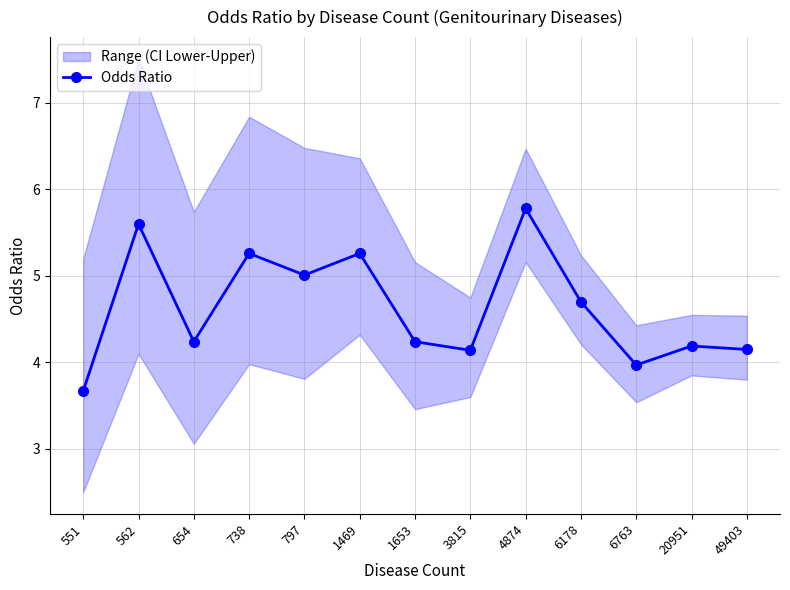

Approximately how many times larger is the value at 3815 compared to 6178?

0.9